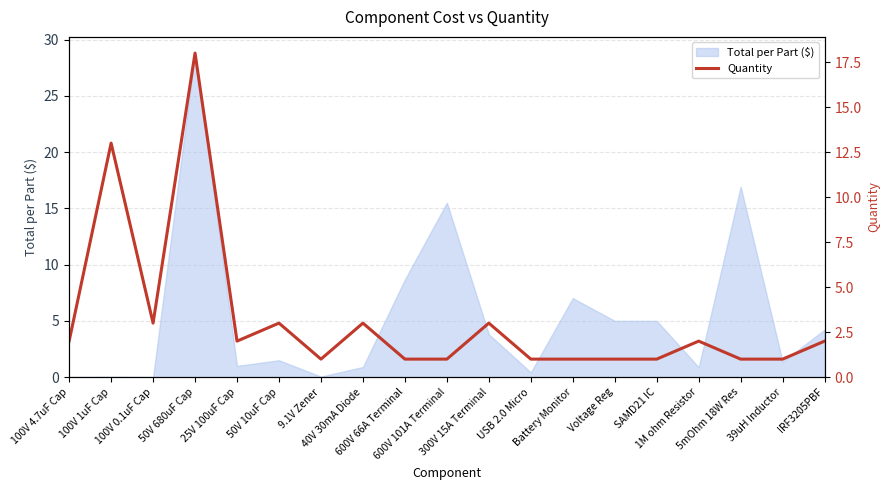

What is the ratio of the value at Battery Monitor to the value at 100V 4.7uF Cap?

0.5